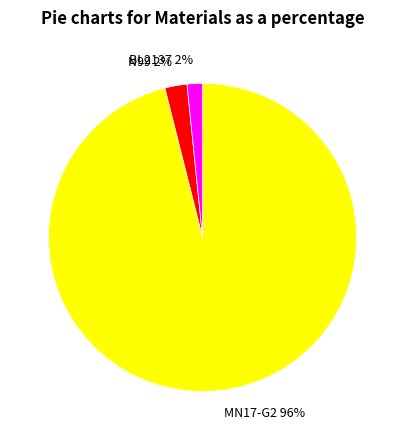

Which category accounts for the majority?

MN17-G2